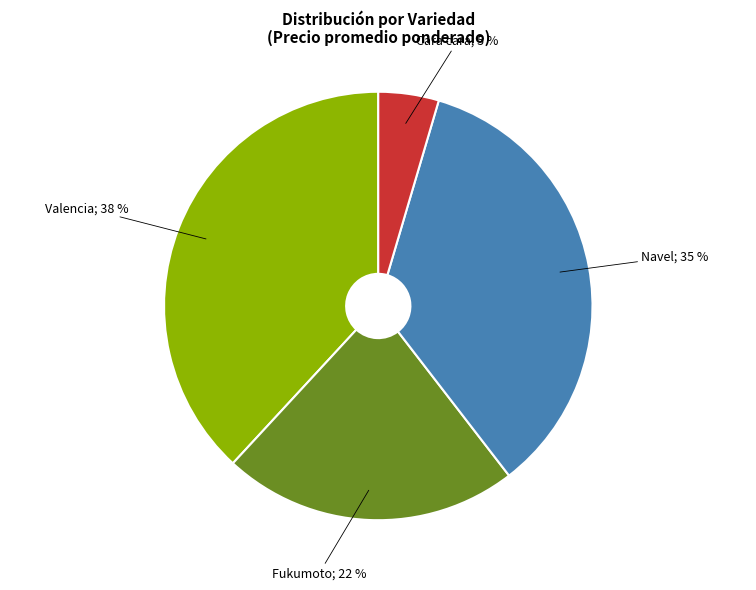

To the nearest percent, what is the average slice percentage?

25%